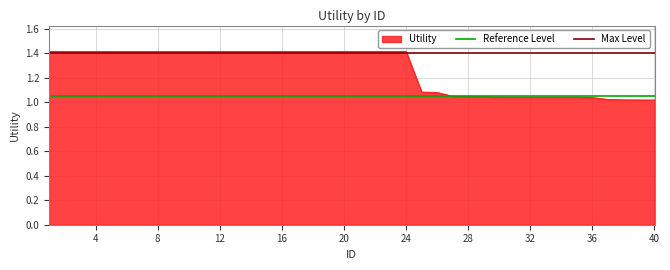

What is the lowest value of the Reference Level series?

1.1